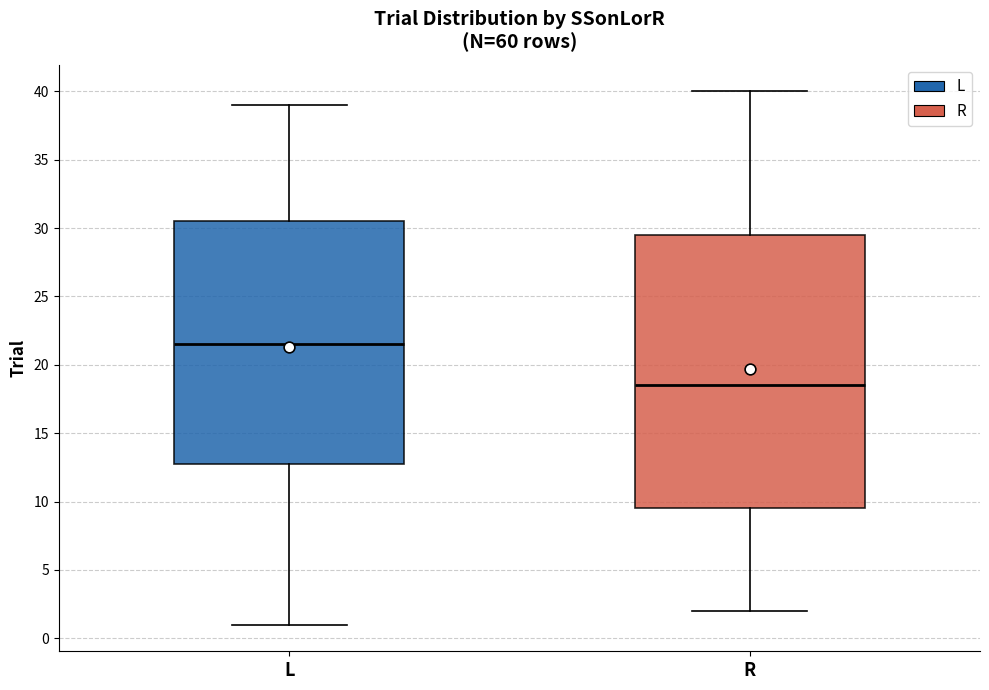

Which box's median line is the highest?

L